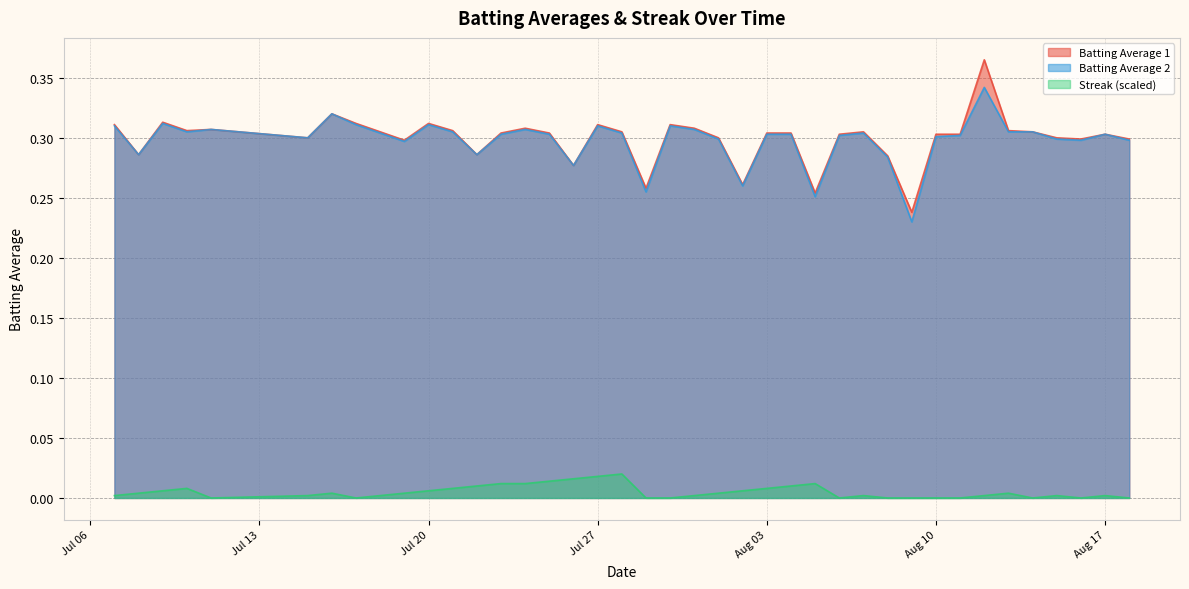

What is the label of the 15th point from the right?

2010-08-04